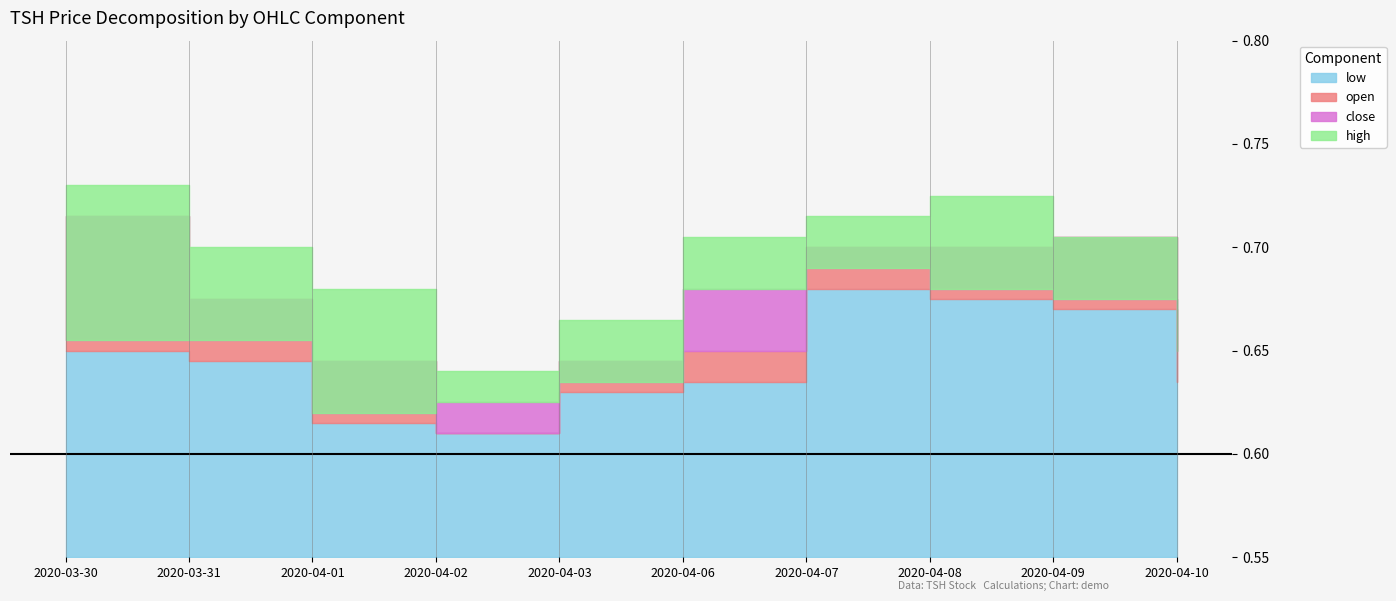

Where is the first local minimum for high?

2020-04-02